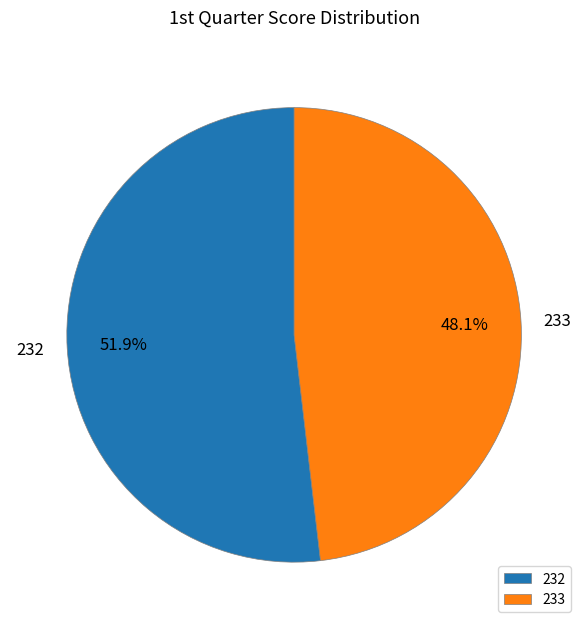

Between 232 and 233, which is larger?

232